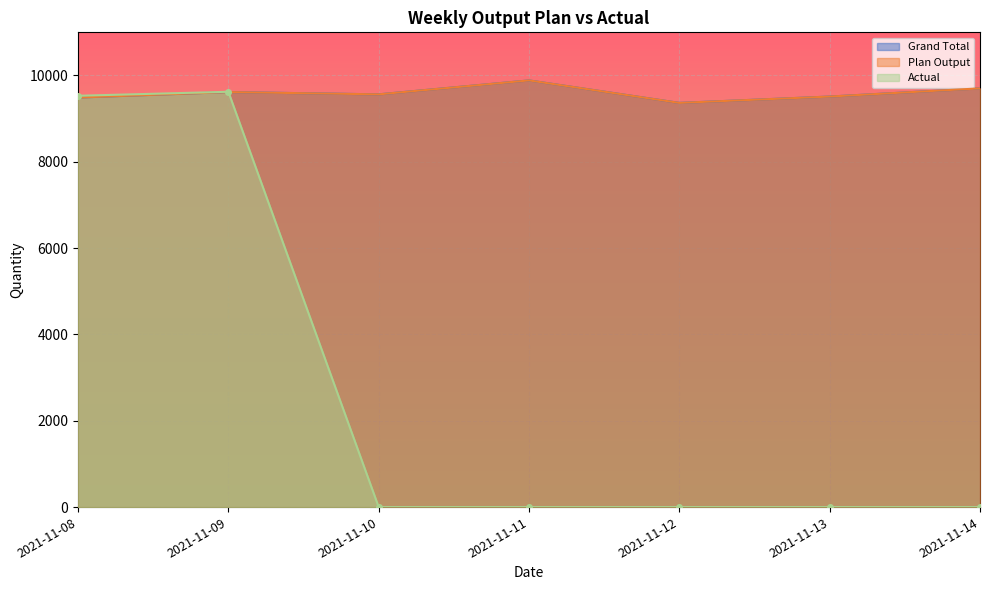

What is the sum of the Grand Total values at 2021-11-14 and 2021-11-08?

19191